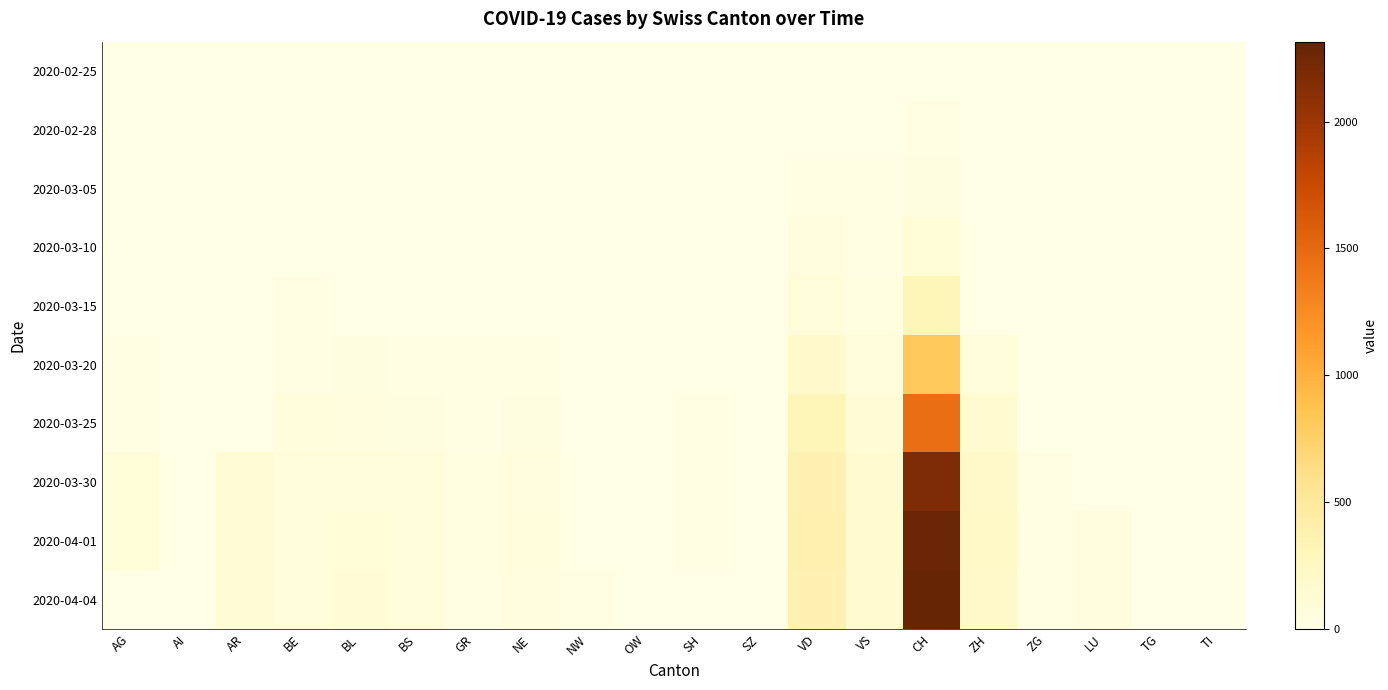

How many data points does each series have?

20